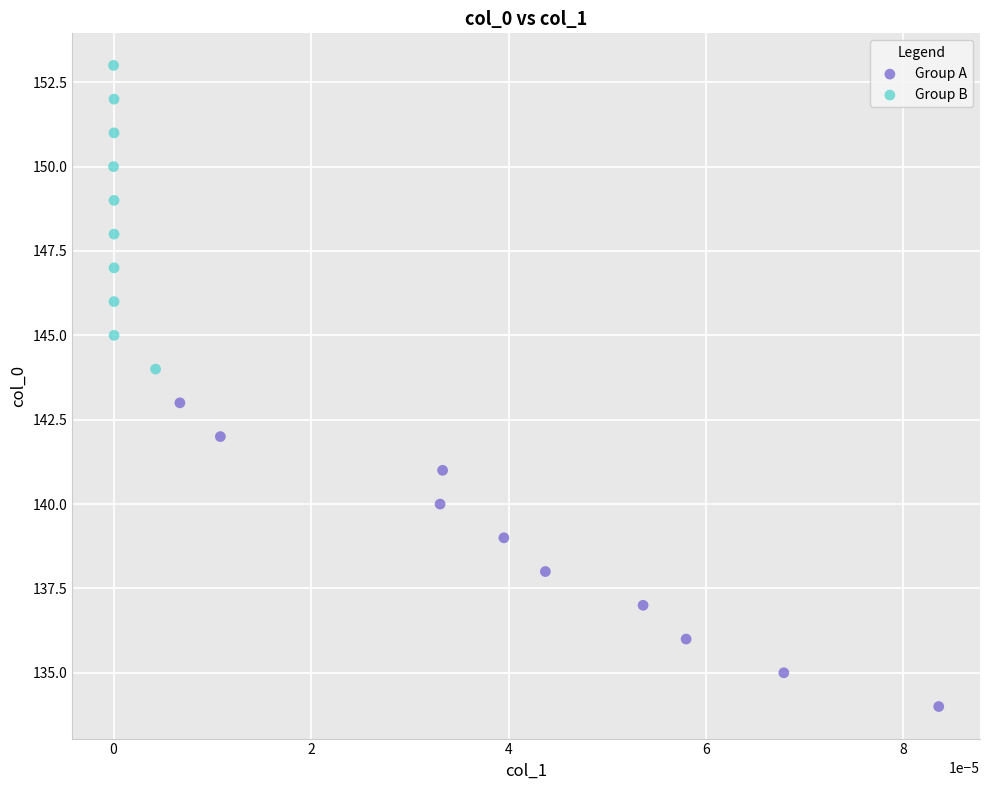

Which series contains the highest Y value?

Group B